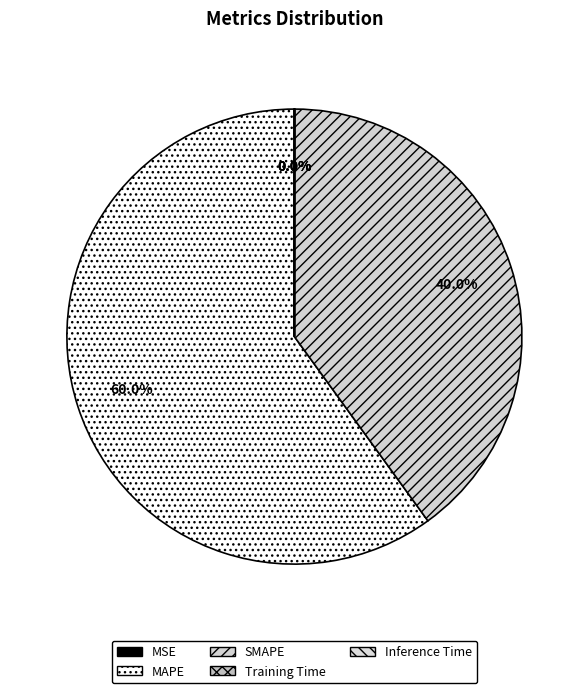

How many slices are in this pie chart?

5